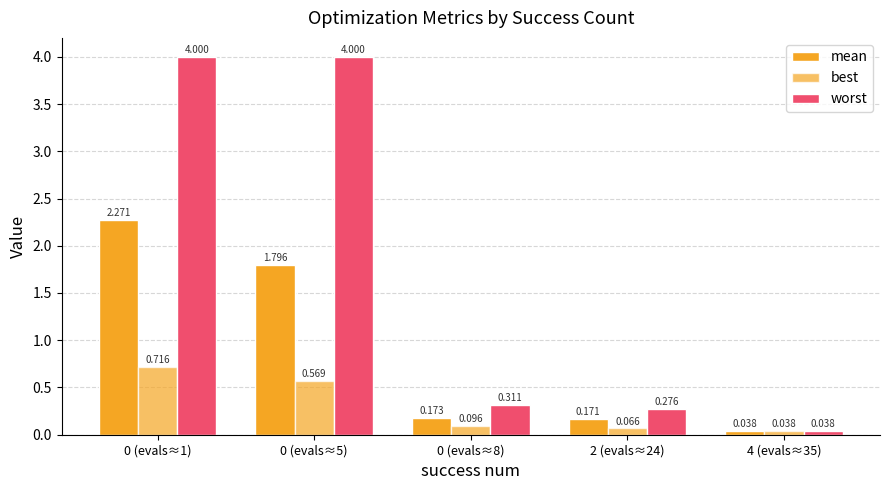

How many series are shown in this chart?

3